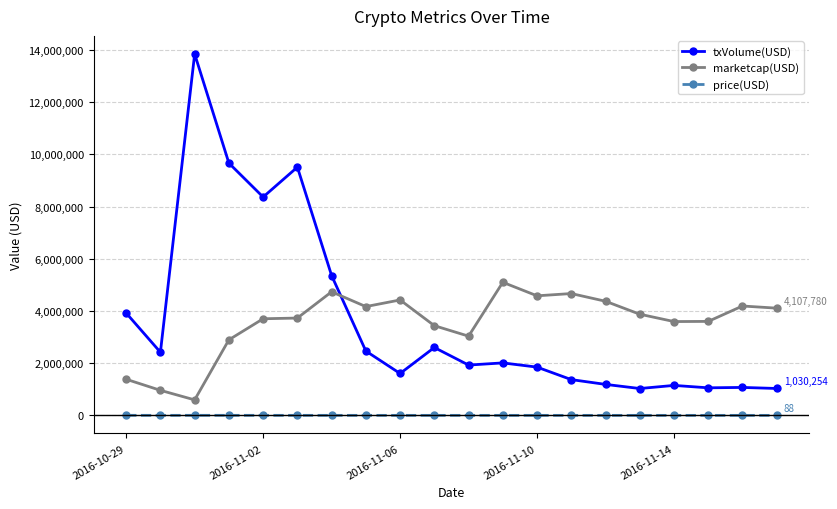

What is the sum of all marketcap(USD) values?

71146372.0